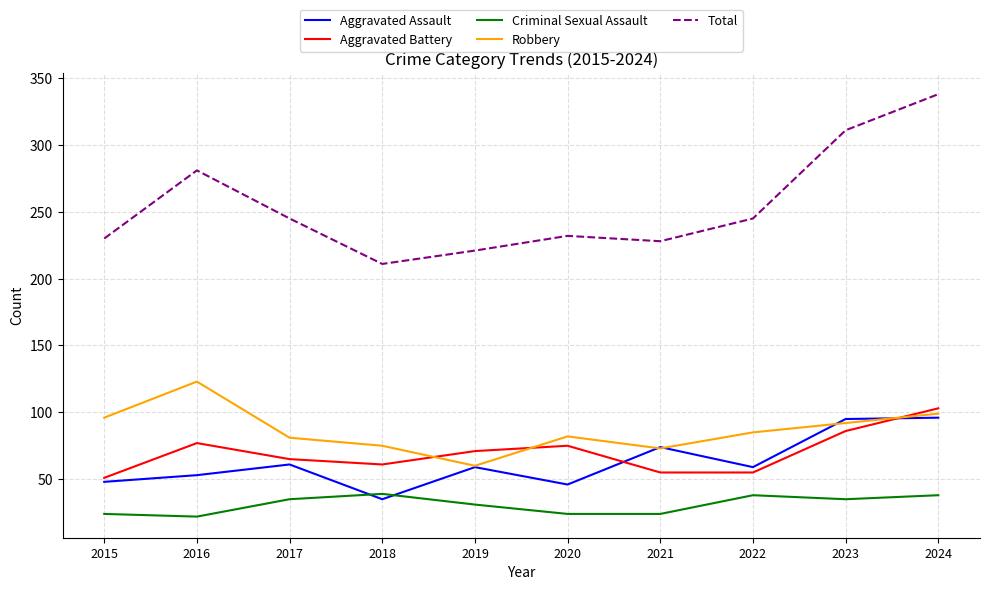

True or false: Total and Aggravated Assault cross at least once.

False